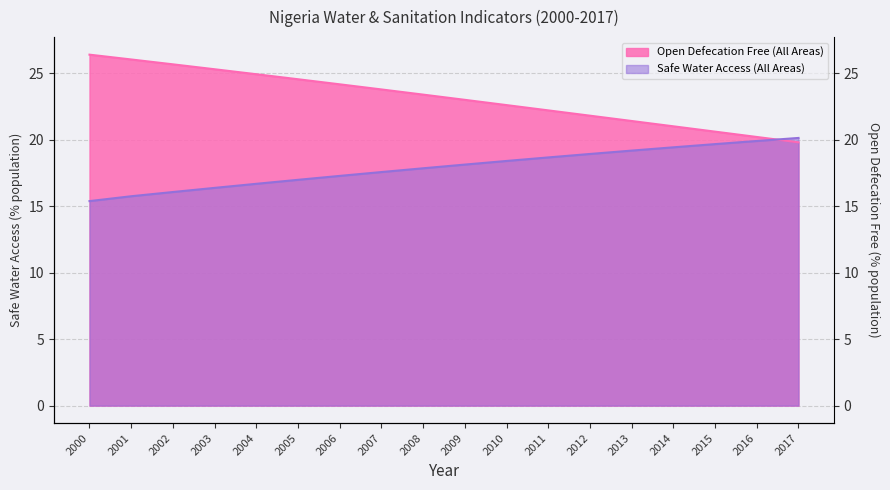

What is the maximum value for Open Defecation Free (All Areas)?

26.4